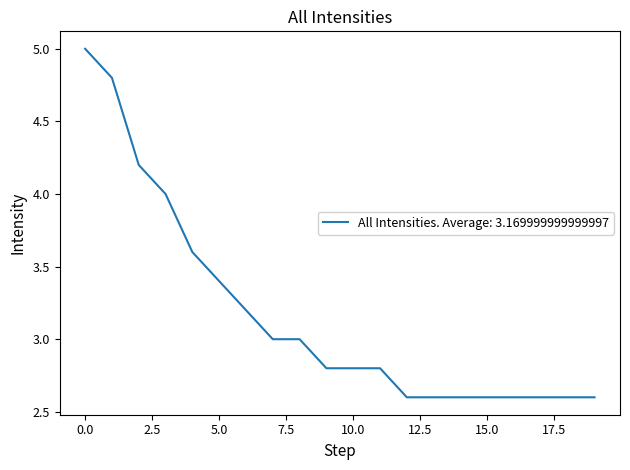

Reading left to right, what are all the values shown in this chart?

5.0	4.8	4.2	4.0	3.6	3.4	3.2	3.0	3.0	2.8	2.8	2.8	2.6	2.6	2.6	2.6	2.6	2.6	2.6	2.6